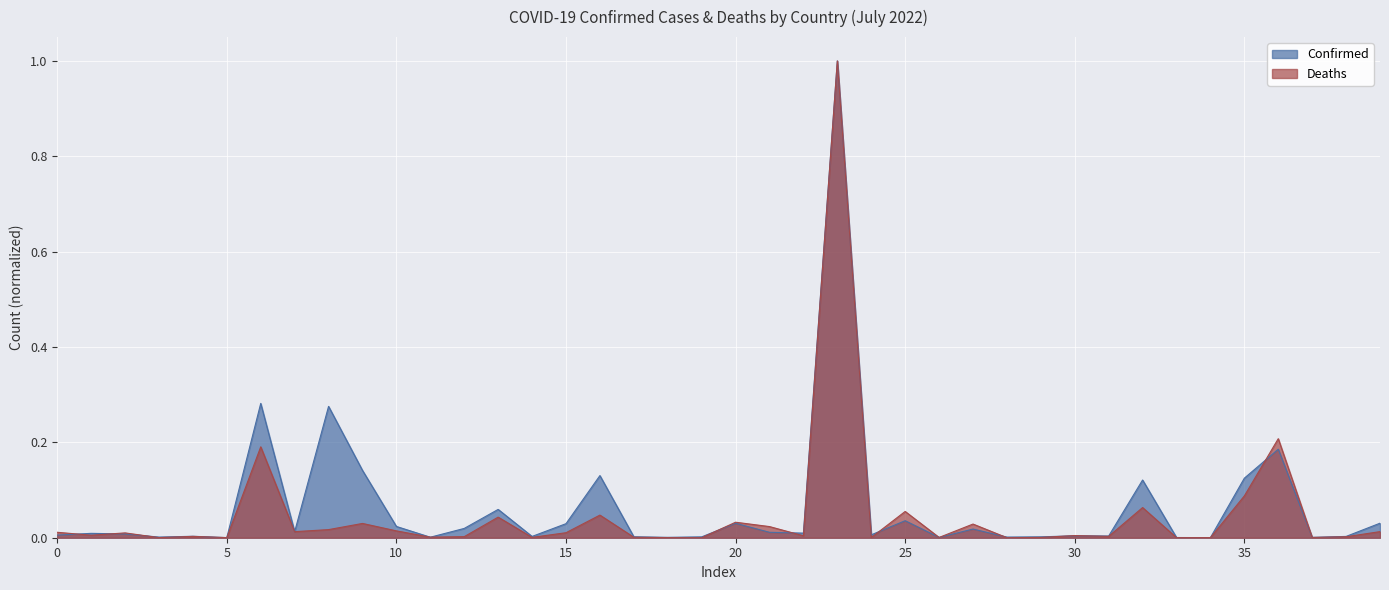

What is the maximum value for Confirmed?

1.0